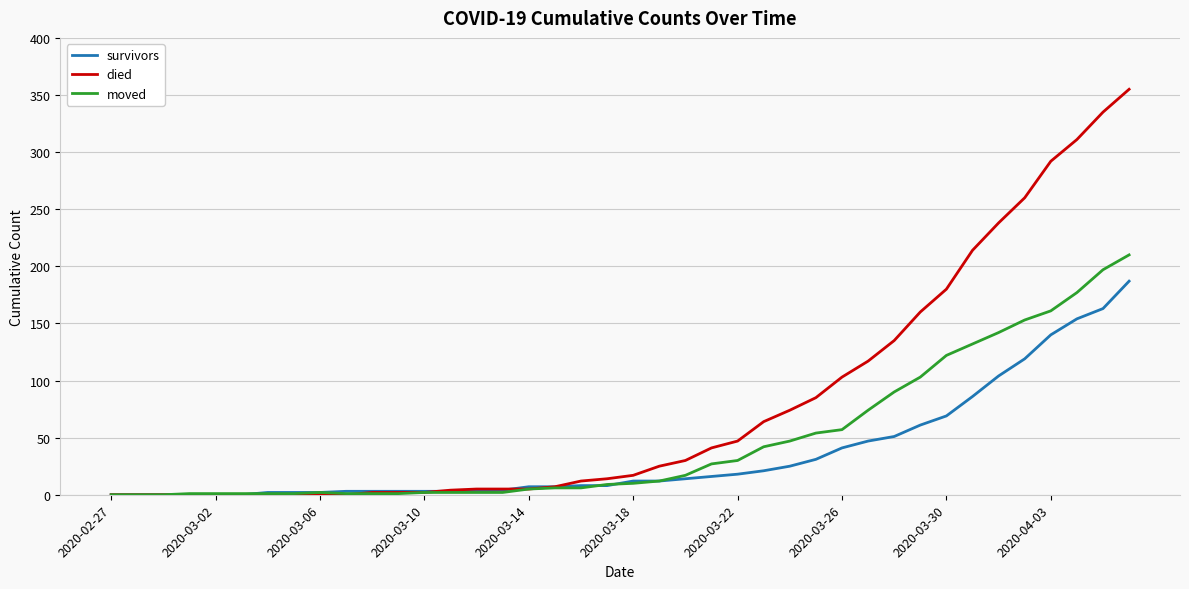

How many distinct data groups are displayed?

3